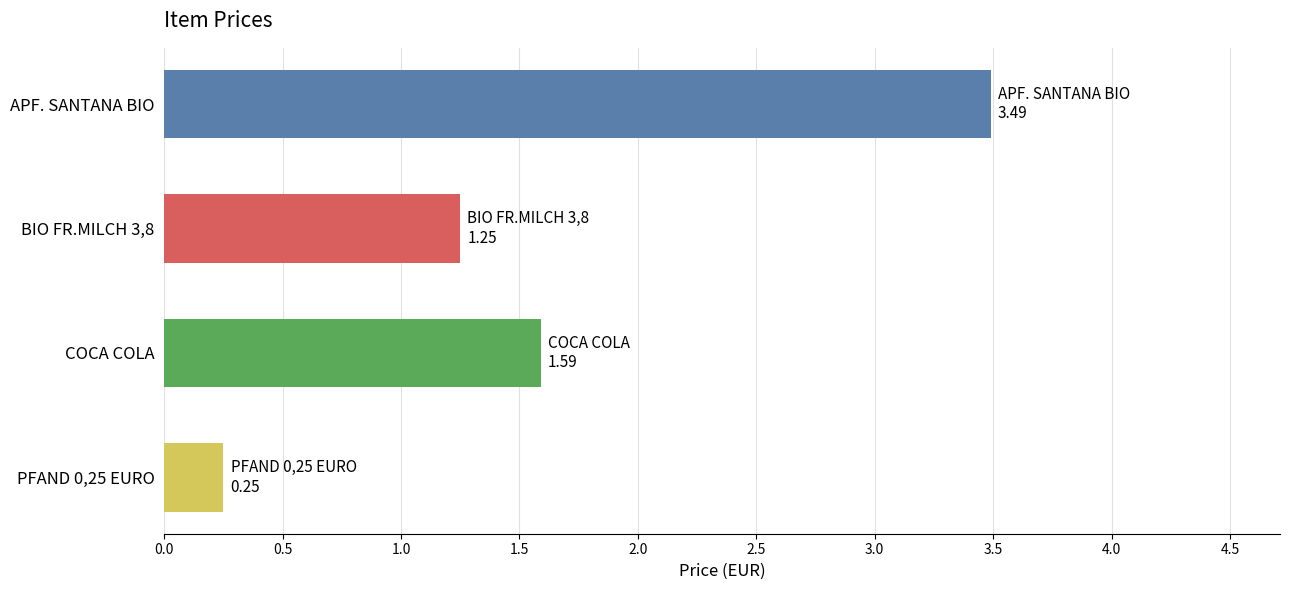

Which label corresponds to the largest value in the chart?

APF. SANTANA BIO